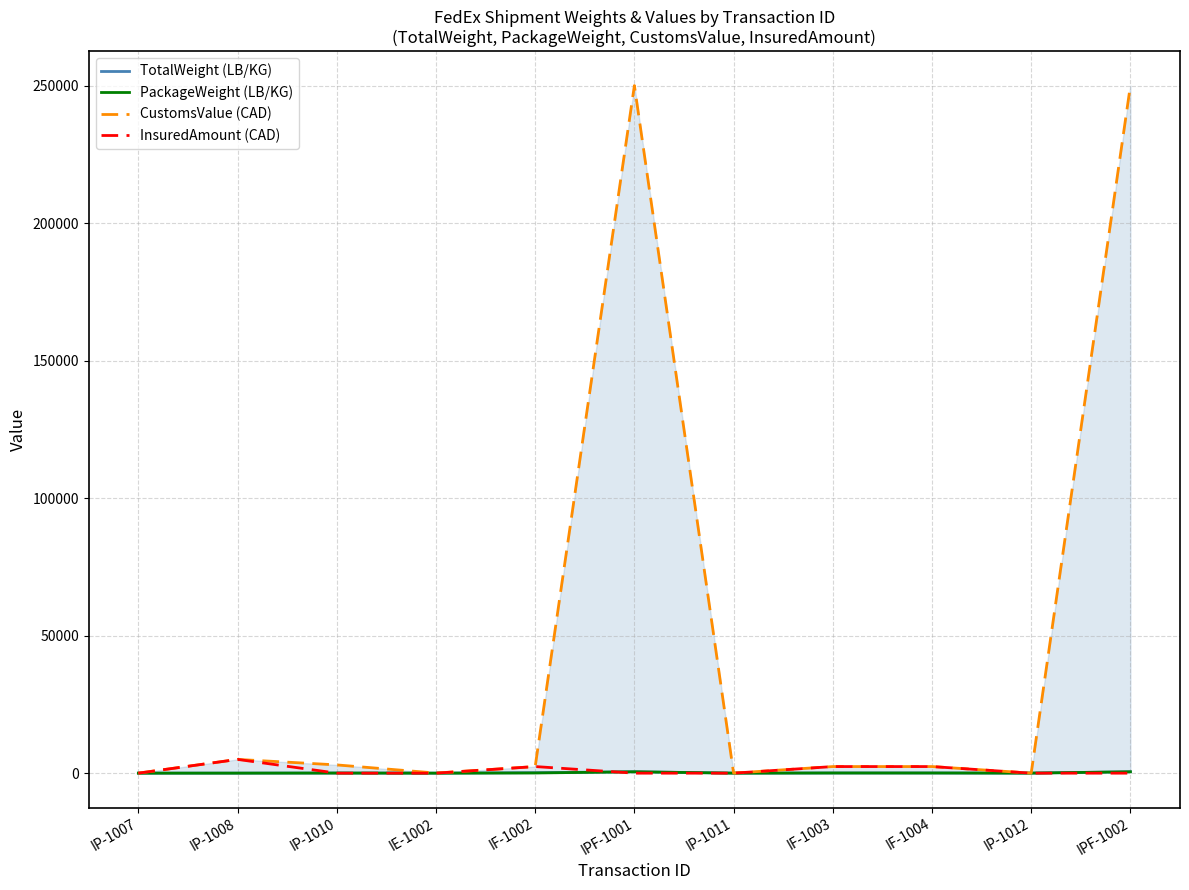

Reading left to right, list all the values displayed in this chart.

TotalWeight (LB/KG): IP-1007=4	IP-1008=10	IP-1010=40	IE-1002=3	IF-1002=180	IPF-1001=500	IP-1011=10	IF-1003=60	IF-1004=60	IP-1012=20	IPF-1002=500
PackageWeight (LB/KG): IP-1007=4	IP-1008=10	IP-1010=40	IE-1002=3	IF-1002=60	IPF-1001=500	IP-1011=10	IF-1003=60	IF-1004=60	IP-1012=20	IPF-1002=500
CustomsValue (CAD): IP-1007=15	IP-1008=5000	IP-1010=3000	IE-1002=40	IF-1002=2400	IPF-1001=250000	IP-1011=15	IF-1003=2400	IF-1004=2400	IP-1012=15	IPF-1002=250000
InsuredAmount (CAD): IP-1007=0	IP-1008=5000	IP-1010=0	IE-1002=0	IF-1002=2400	IPF-1001=0	IP-1011=0	IF-1003=2400	IF-1004=2400	IP-1012=0	IPF-1002=0